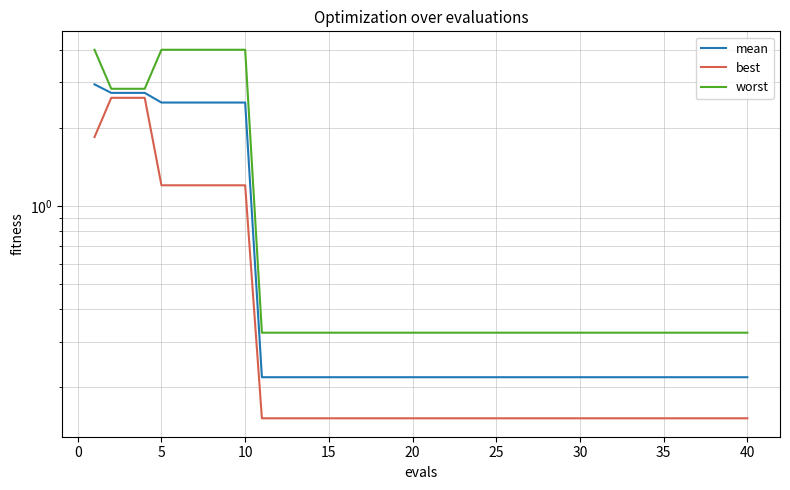

What are all the series names shown in the legend?

mean, best, worst